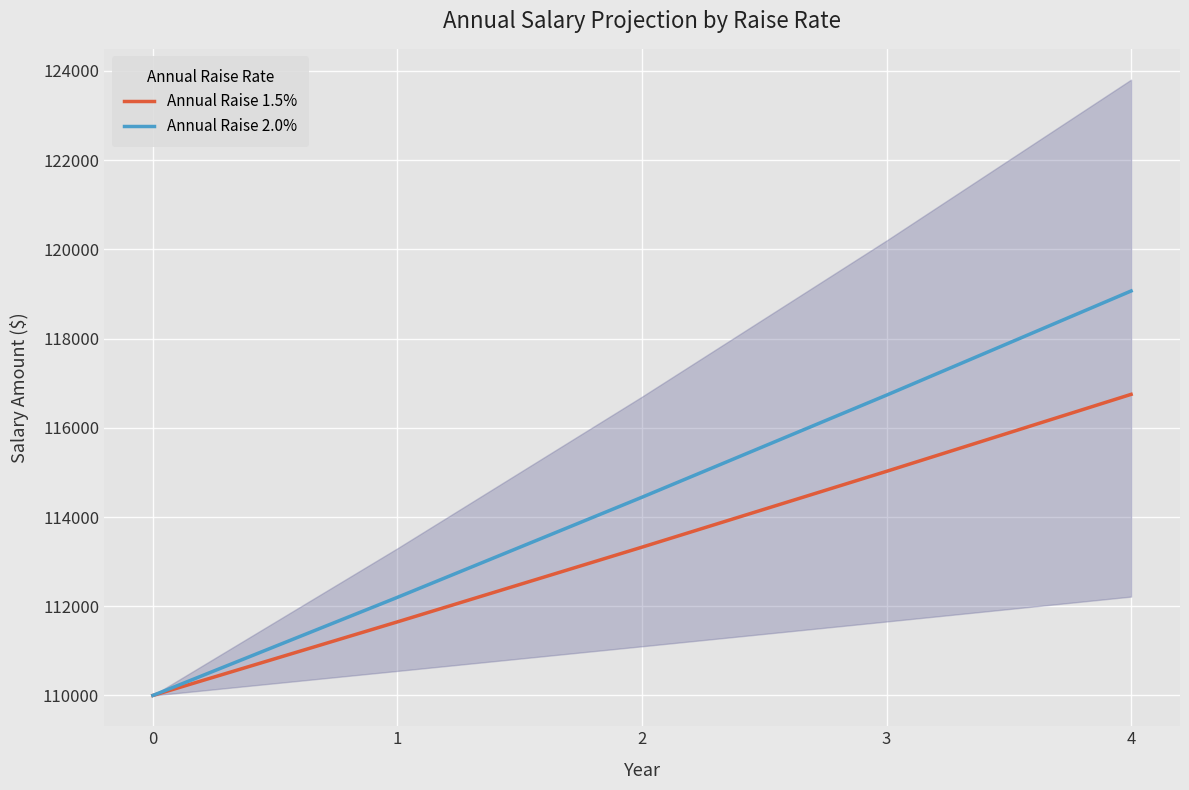

Does the chart display data point markers on the line(s)?

No